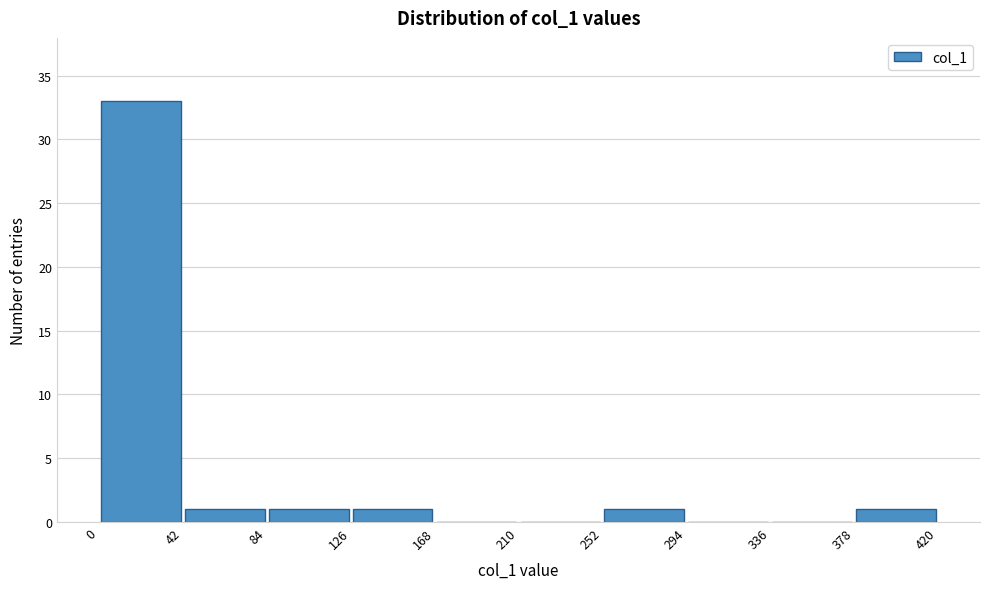

Reading left to right, transcribe this chart: for each bar, give the range it covers on the x-axis and its height. The values are not printed on the chart, so give them approximately, as read against the axis.

0 to 42: 33
42 to 84: 1
84 to 126: 1
126 to 168: 1
168 to 210: 0
210 to 252: 0
252 to 294: 1
294 to 336: 0
336 to 378: 0
378 to 420: 1